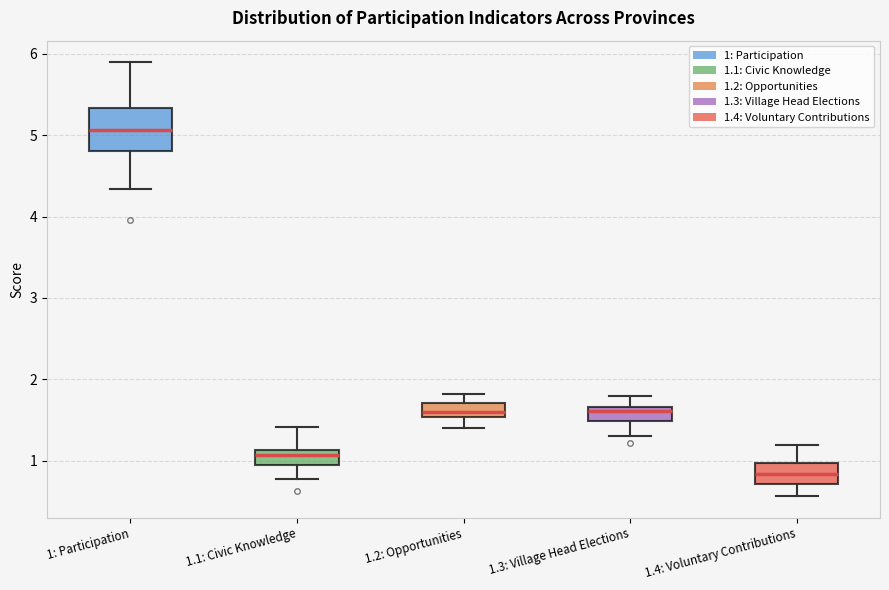

Where does the upper whisker of the box for 1.4: Voluntary Contributions end on the y-axis? The values are not printed on the chart, so give them approximately, as read against the axis.

1.2